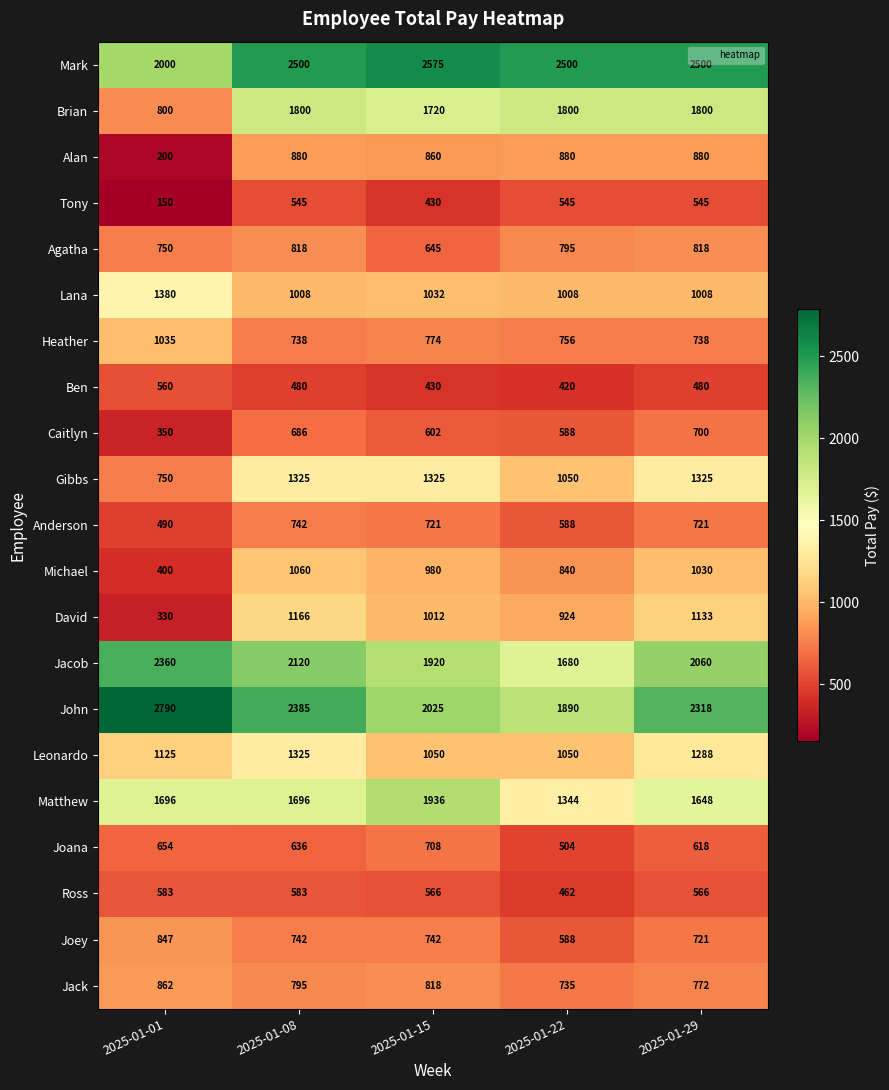

At which category does the chart reach its minimum across all series?

2025-01-01